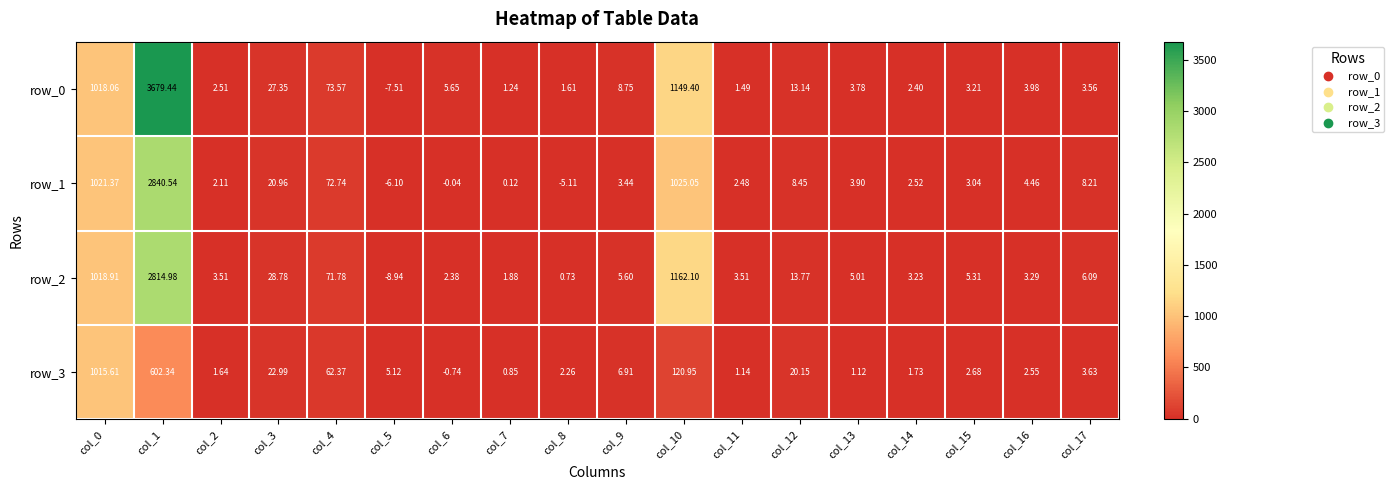

What value does the row_1 series have at col_11?

2.5